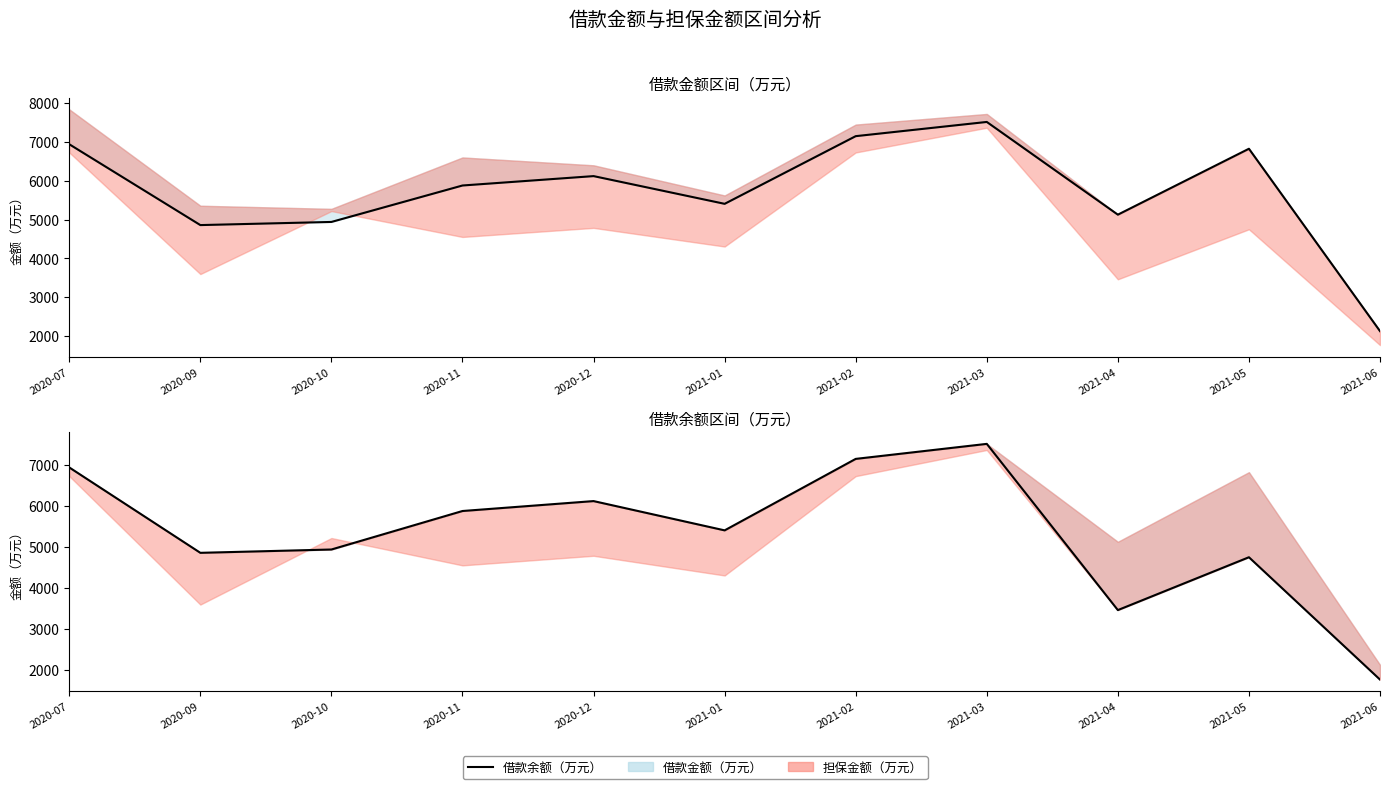

What is the maximum value shown in the chart?

7516.4